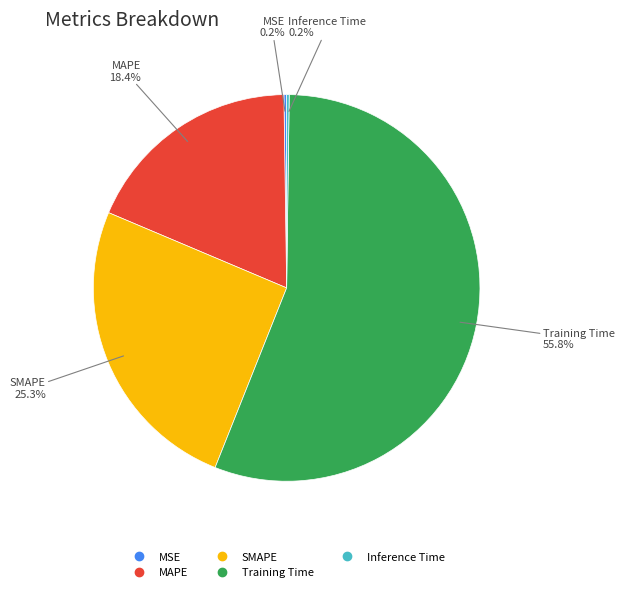

To the nearest percent, what is the difference between the largest and smallest slice percentages?

56%